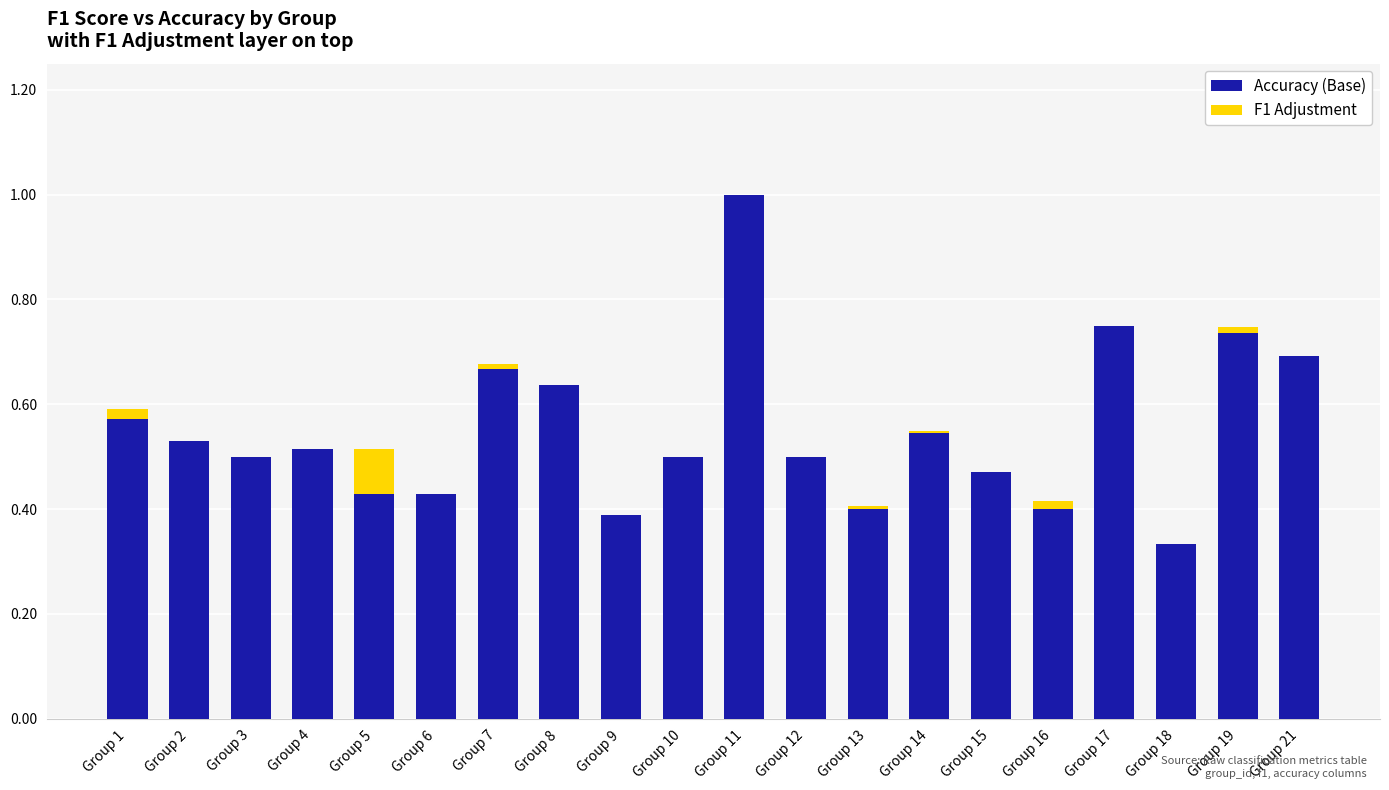

At which category is the sum across all series the highest?

Group 11